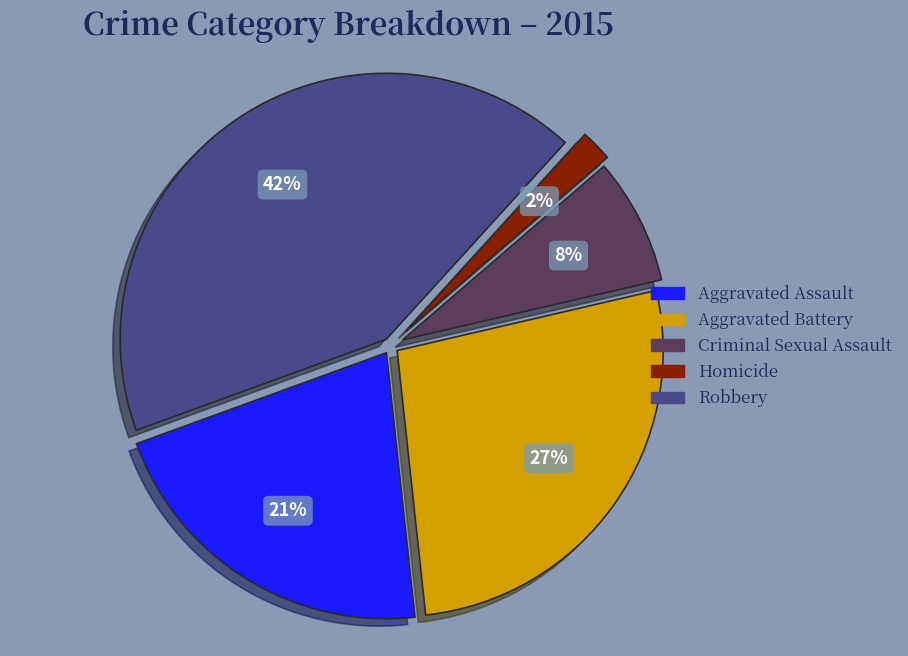

The Criminal Sexual Assault slice represents 1% of the pie. True or false?

False